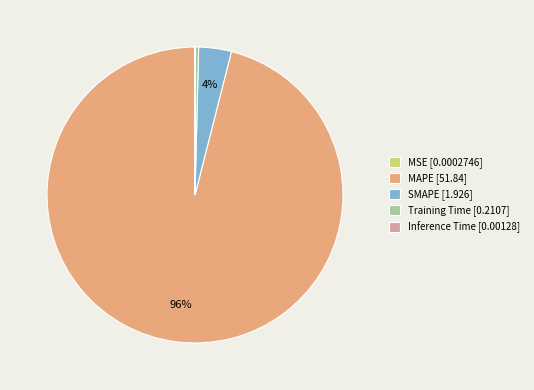

Is it true that MAPE is 96% of the pie?

True